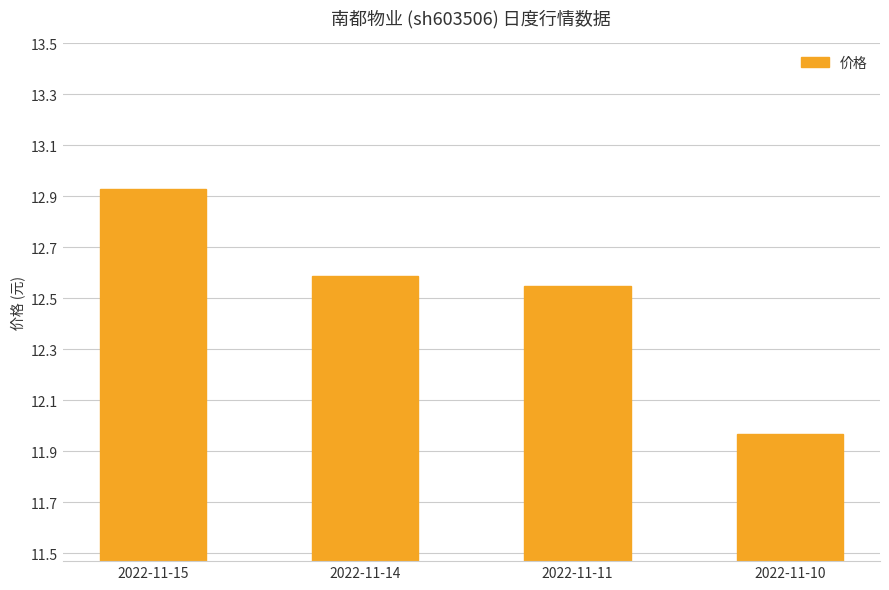

List the labels in order of value, smallest first.

2022-11-10, 2022-11-11, 2022-11-14, 2022-11-15